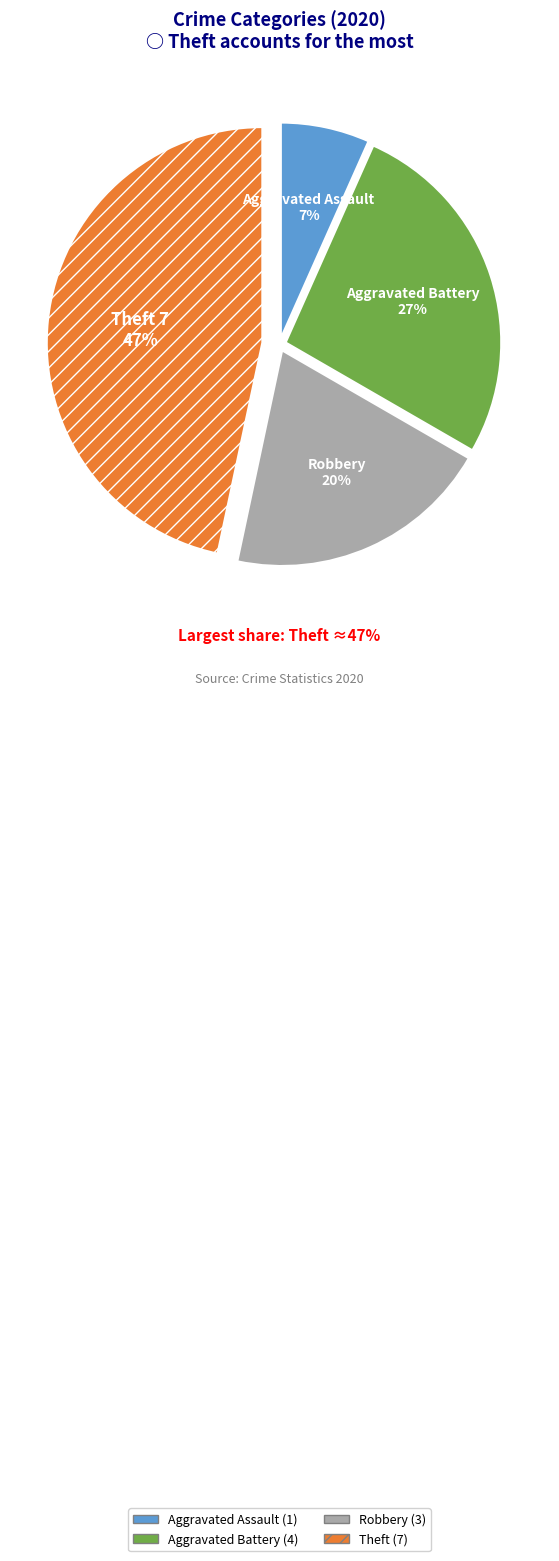

How many segments does this pie chart have?

4